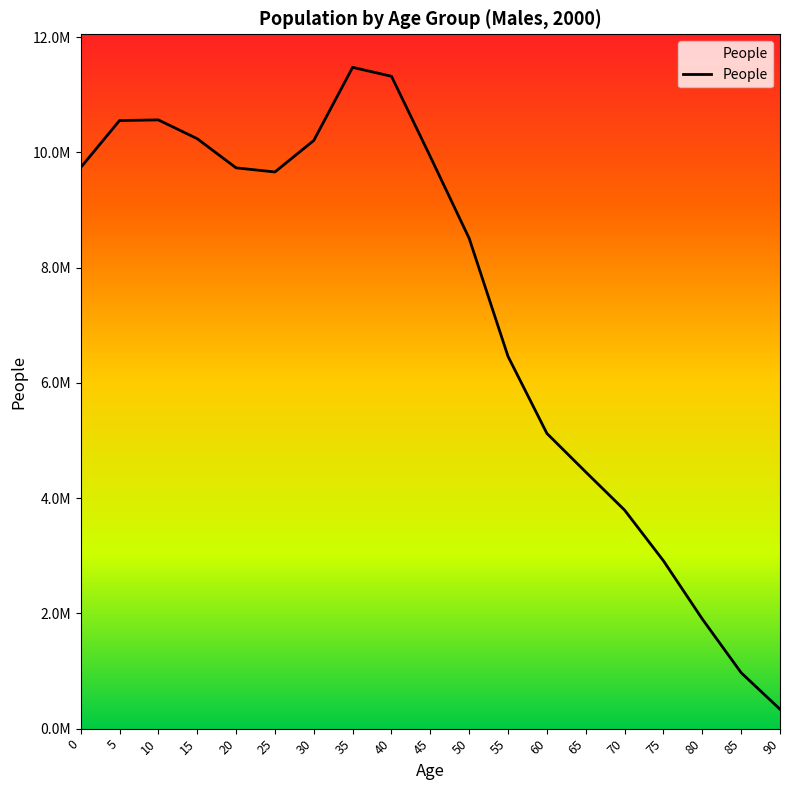

List the labels in order of value, largest first.

35, 40, 10, 5, 15, 30, 45, 0, 20, 25, 50, 55, 60, 65, 70, 75, 80, 85, 90